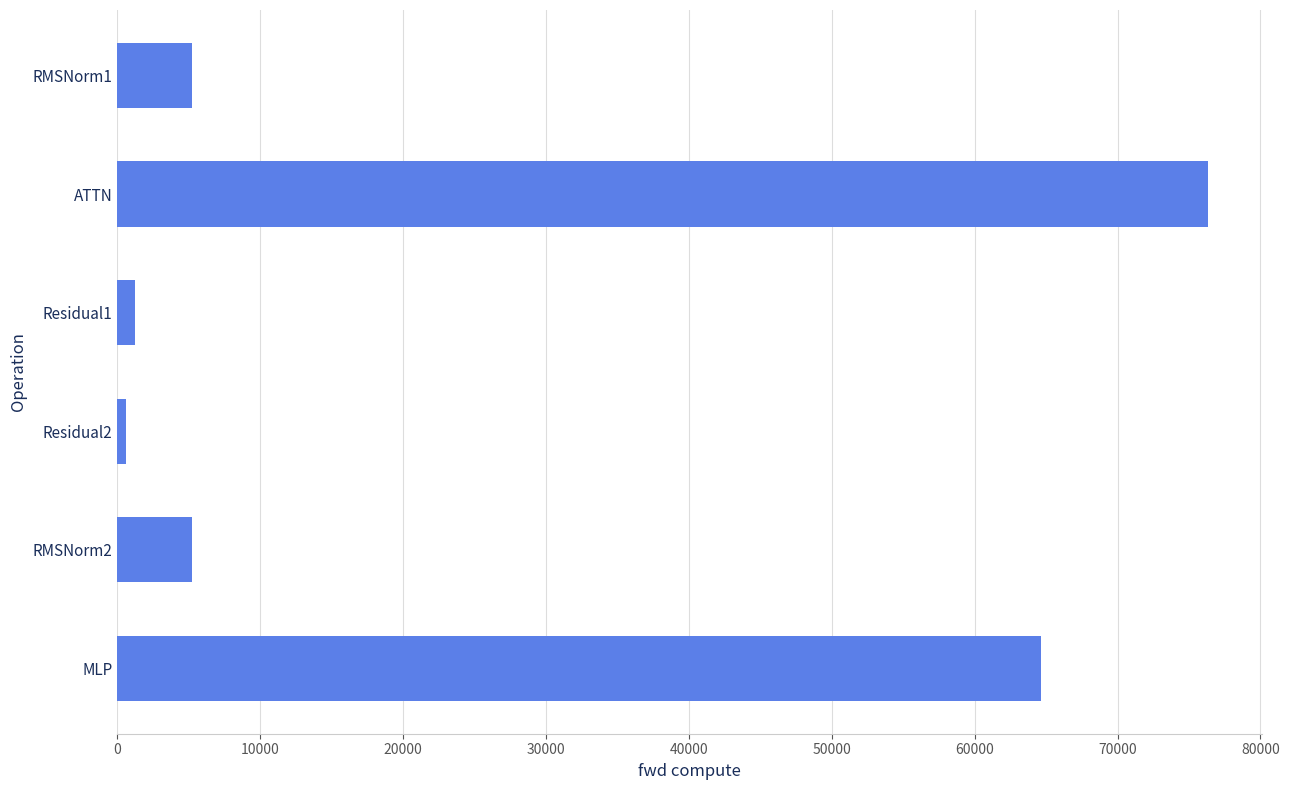

What is the value of the 5th bar from the top?

5216.7